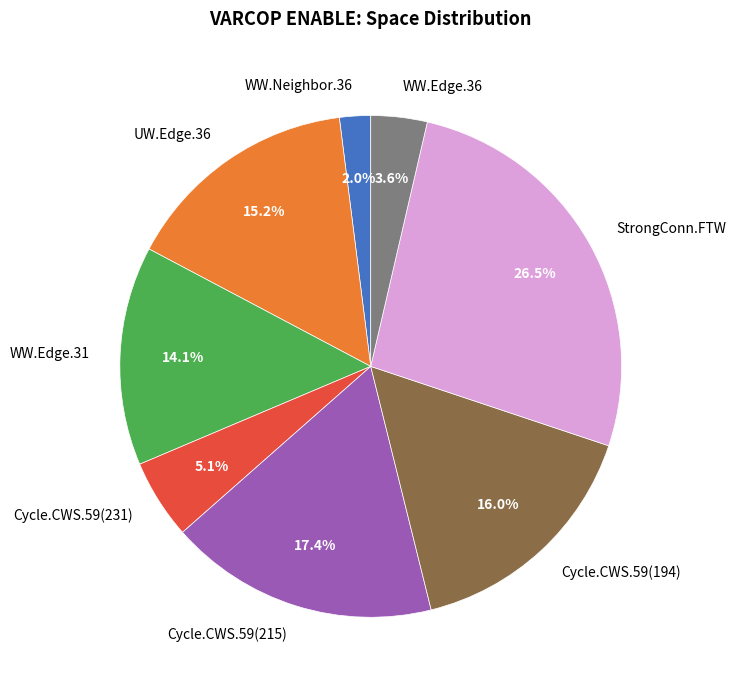

Which has a higher value, WW.Edge.31 or Cycle.CWS.59(194)?

Cycle.CWS.59(194)